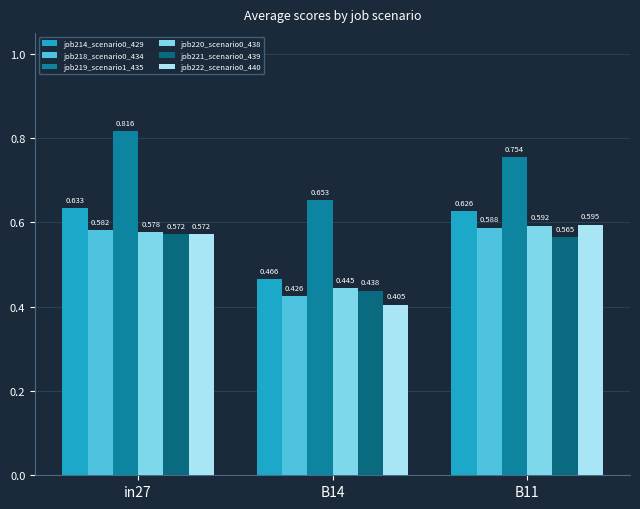

How many job219_scenario1_435 values are between 0 and 1?

3